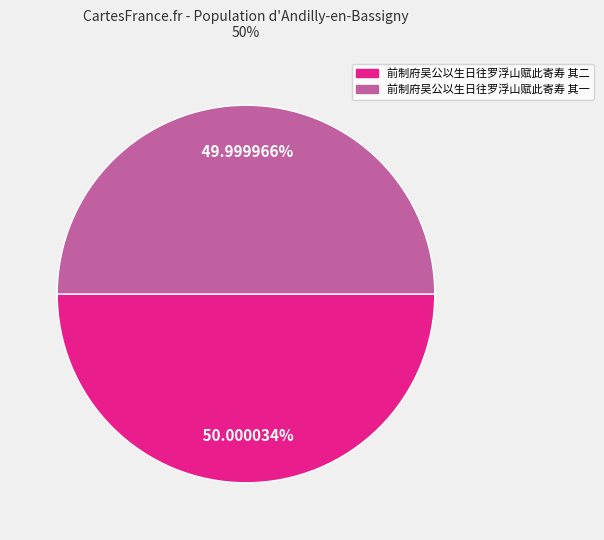

Is there a majority slice in this chart?

Yes